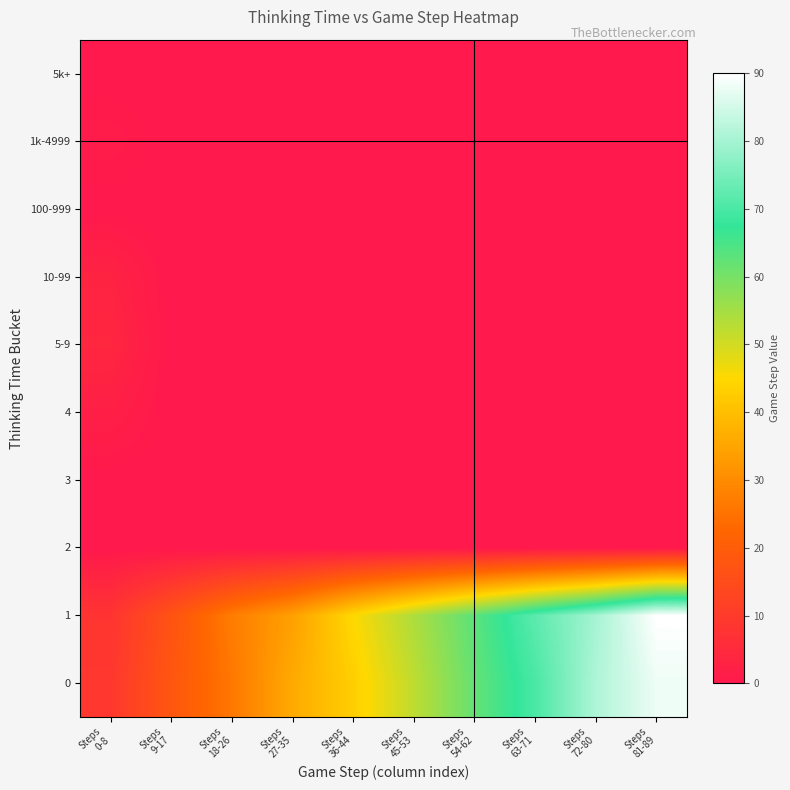

At which category is the sum across all series the highest?

Steps
81-89